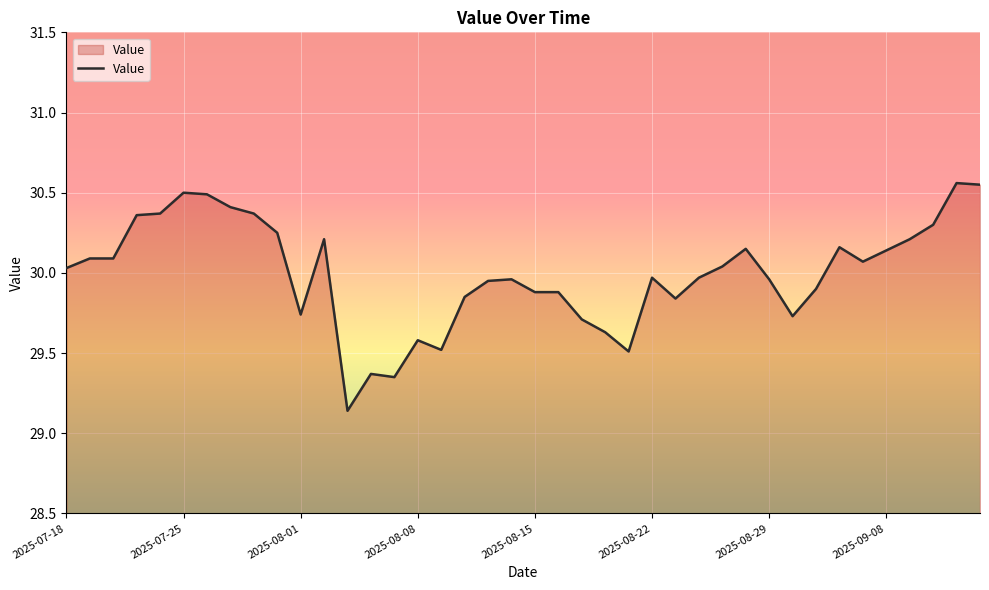

What is the difference between the maximum and minimum values?

1.4